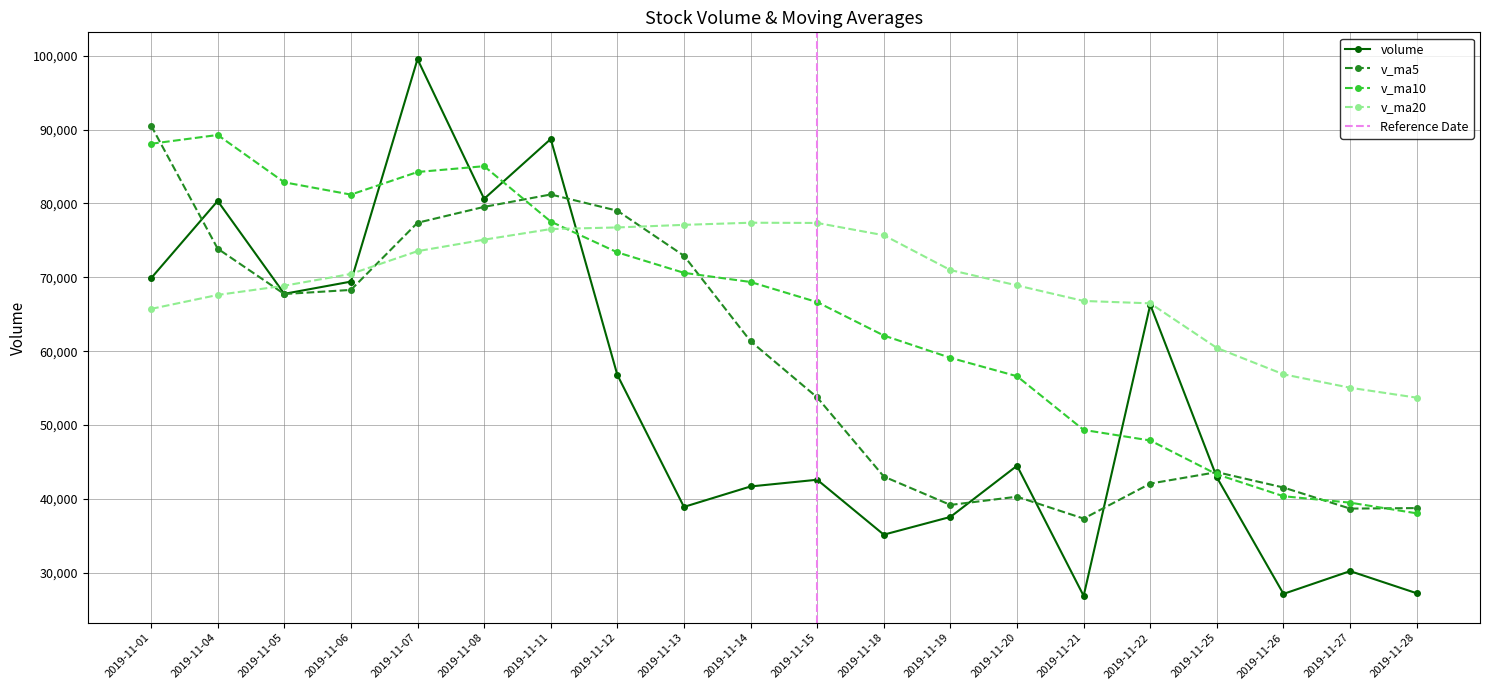

What is the value of the v_ma5 point at the 10th from the left?

61346.1